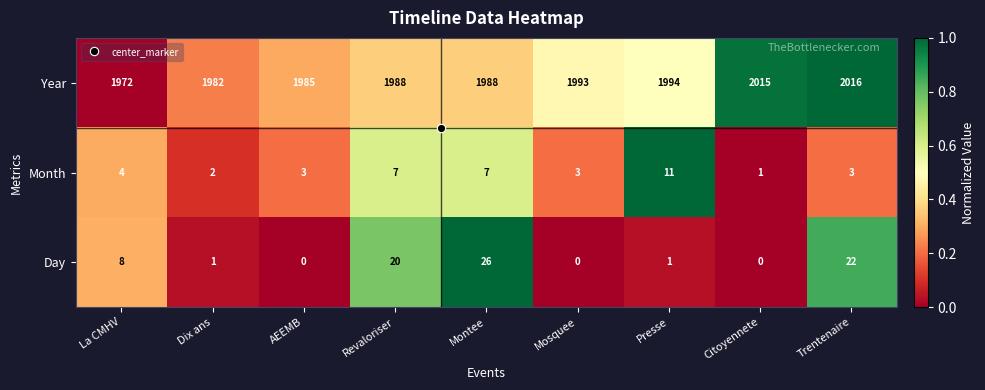

Rank the series at Mosquee from highest to lowest value.

Year, Month, Day